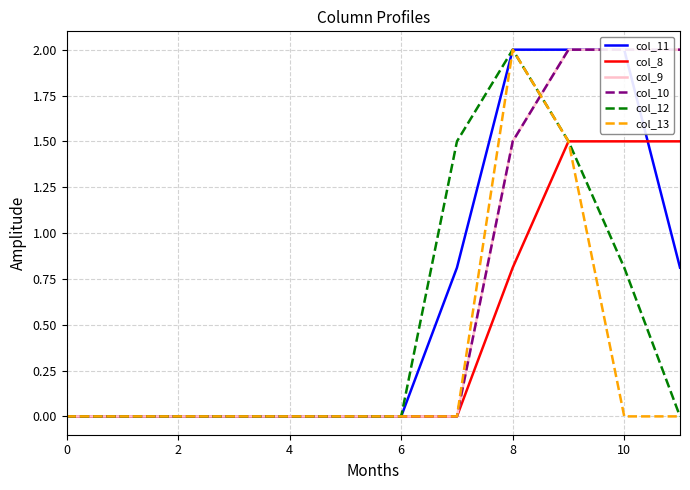

Count the number of categories in the chart.

12